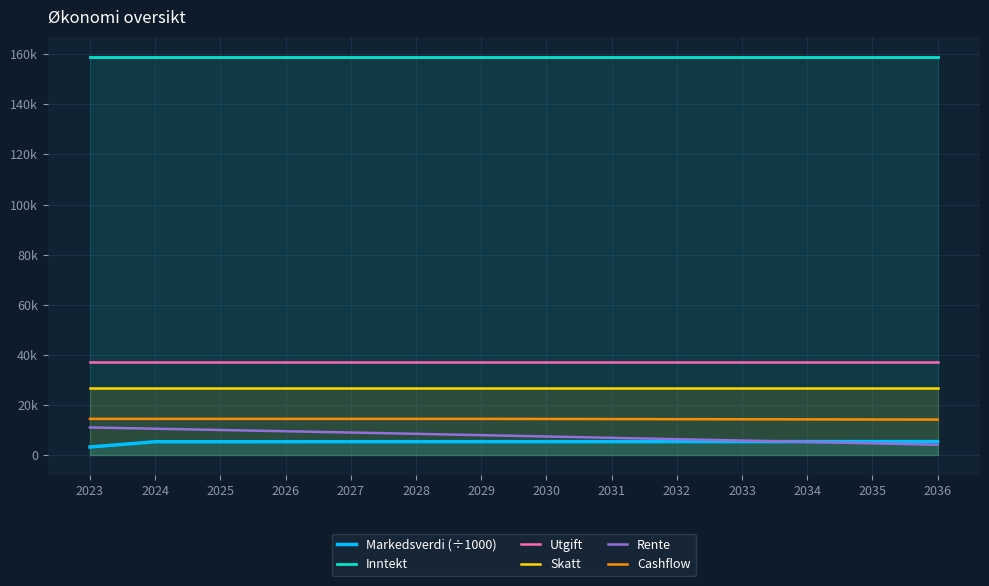

Where is Utgift nearest to the value 37200?

2023